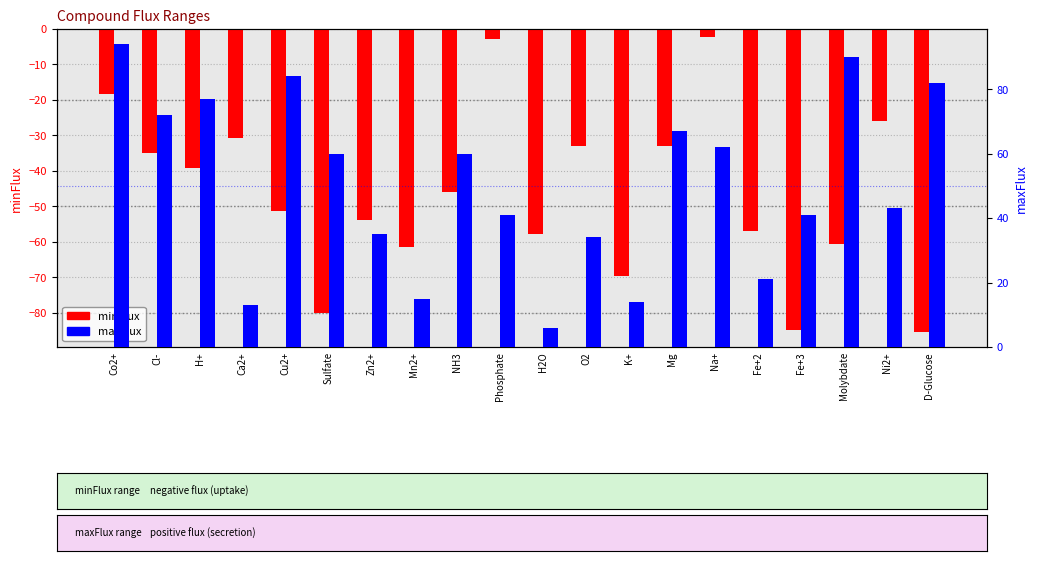

Reading right to left, list all the values displayed in this chart.

minFlux: -85.3	-25.9	-60.7	-84.9	-56.9	-2.3	-33.0	-69.5	-33.1	-57.7	-2.7	-46.1	-61.6	-53.8	-80.1	-51.2	-30.7	-39.1	-35.0	-18.2
maxFlux: 82.0	43.0	90.0	41.0	21.0	62.0	67.0	14.0	34.0	6.0	41.0	60.0	15.0	35.0	60.0	84.0	13.0	77.0	72.0	94.0